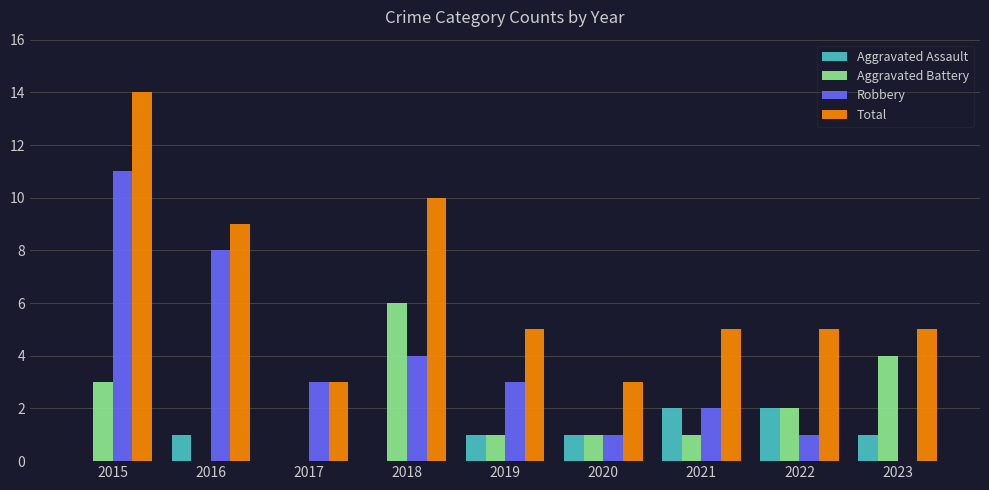

At which label does Robbery reach its peak?

2015